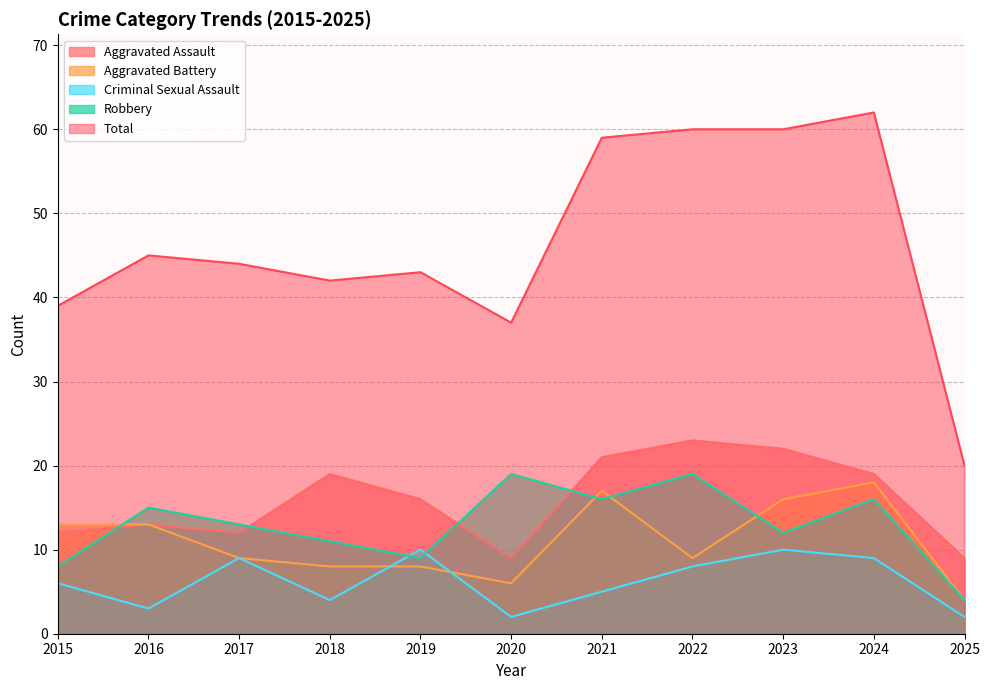

True or false: Robbery and Total cross at least once.

False